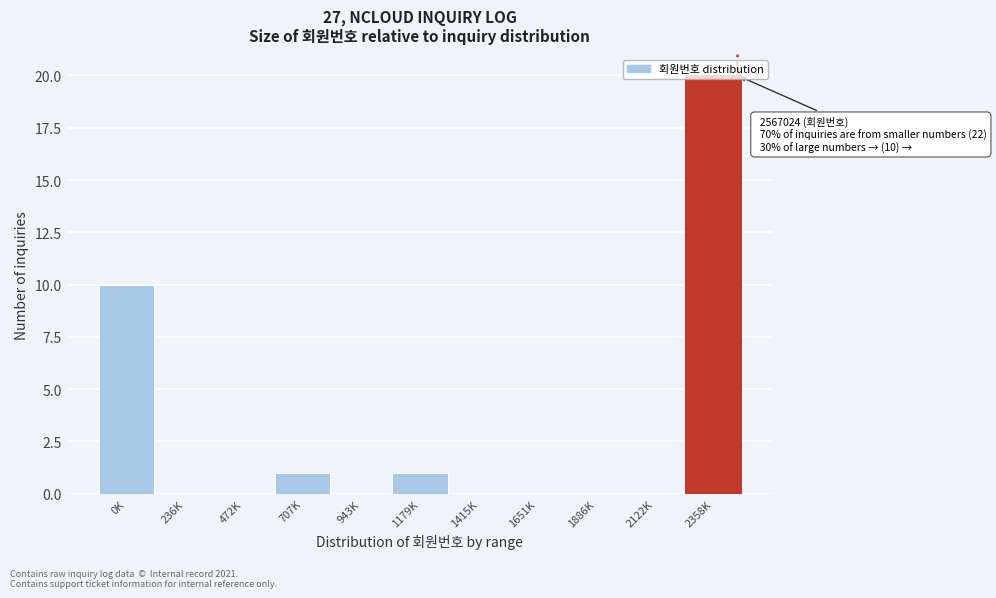

The chart shows a value of -9 at 236K. True or false?

False